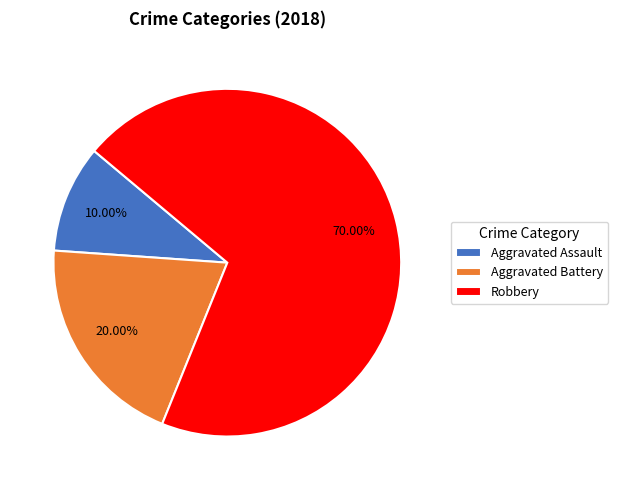

Rank the categories by value from lowest to highest.

Aggravated Assault, Aggravated Battery, Robbery